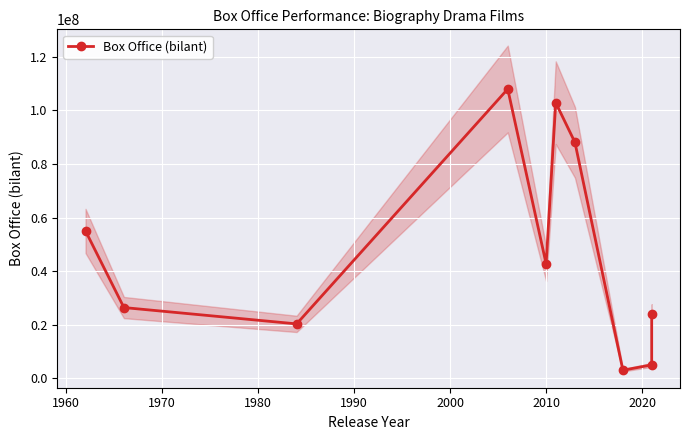

What is the smallest value displayed?

3000000